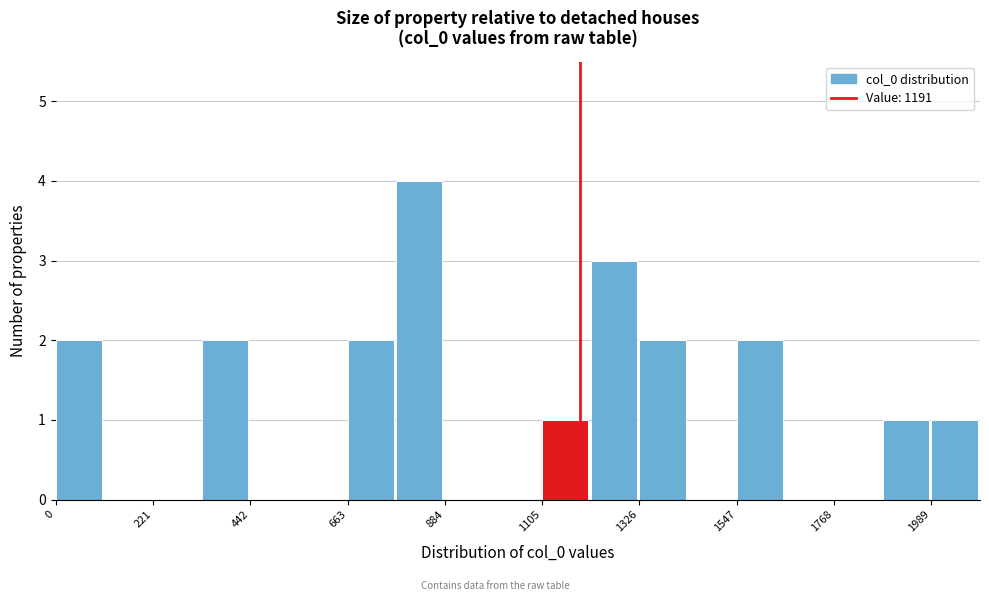

Around what value on the x-axis is the tallest bar? Give the approximate position of its centre, as read against the axis.

850